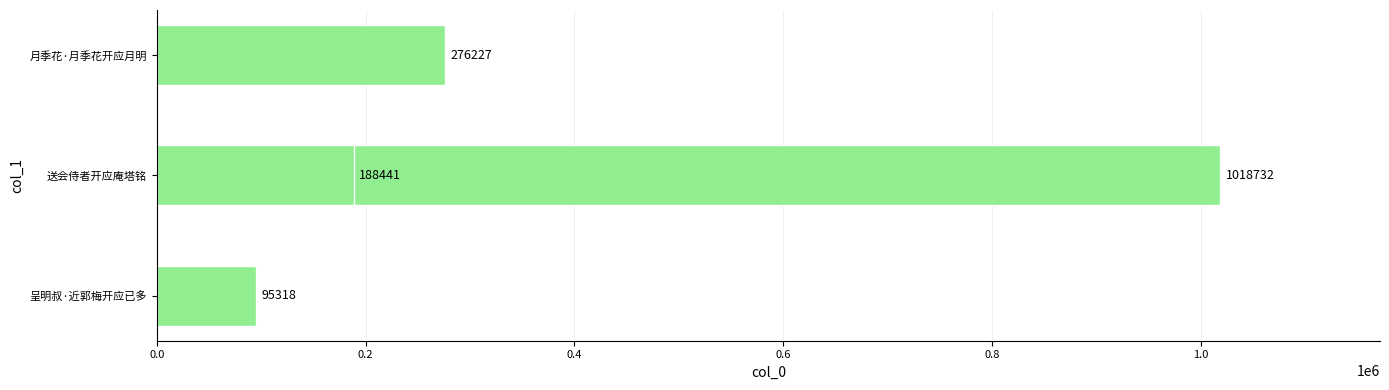

What is the smallest value displayed?

95318